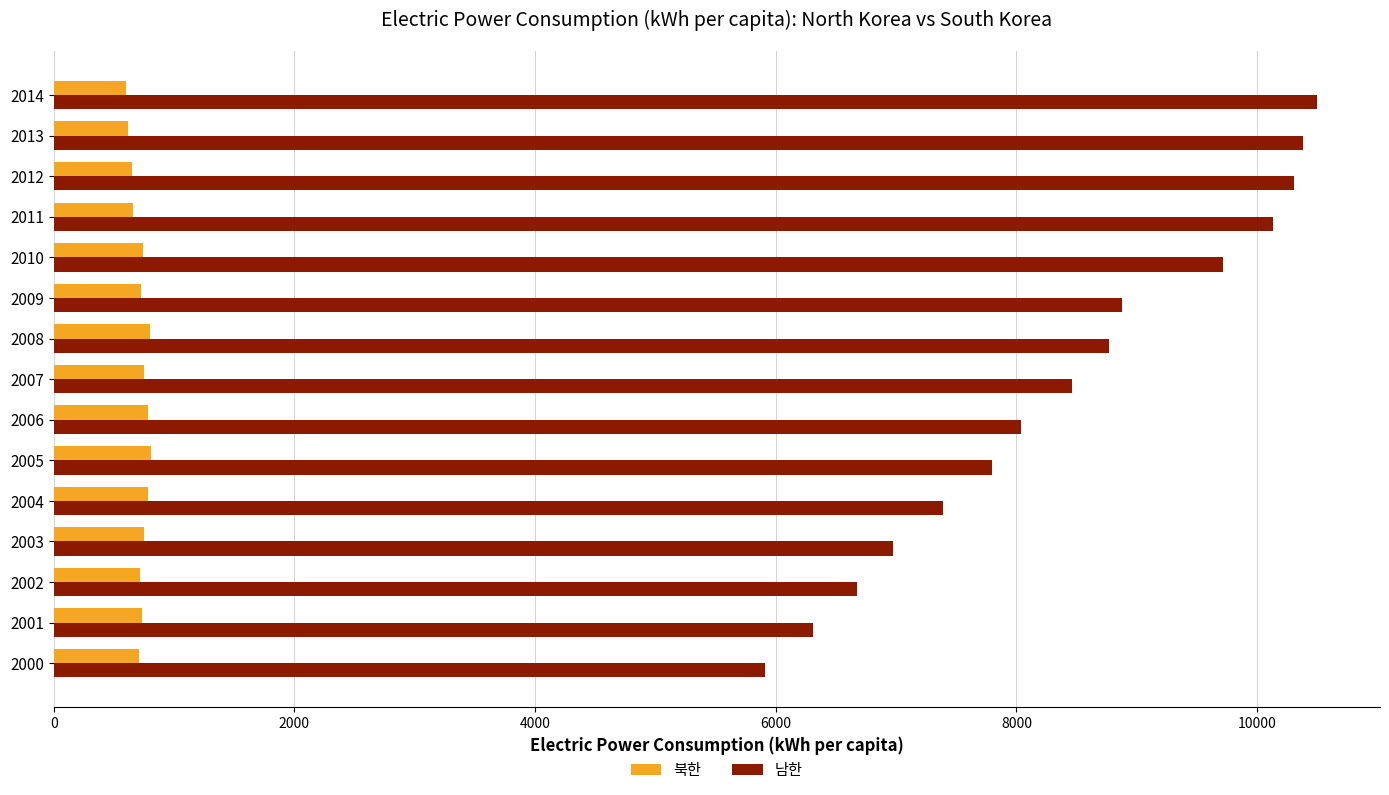

The 남한 series shows 18354.3 at 2014. True or false?

False